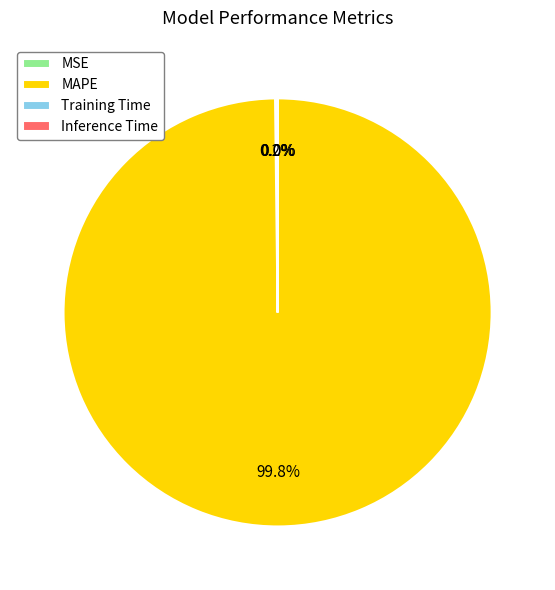

Is MAPE the majority of the pie?

Yes